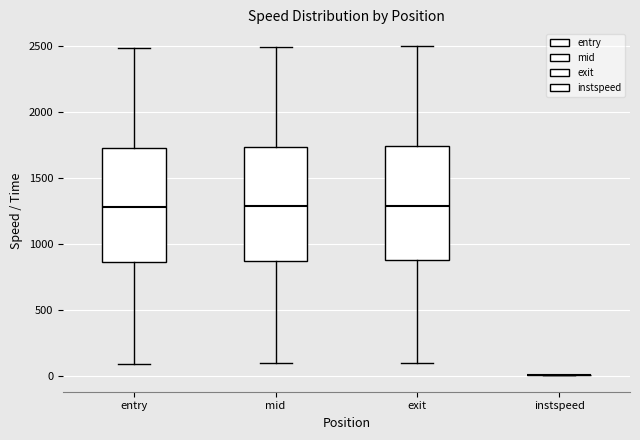

Reading left to right, read every box against the y-axis: the position of its median line, the range the box covers, and the ends of its whiskers. The values are not printed on the chart, so give them approximately, as read against the axis.

entry: median 1300, box 850 to 1750, whiskers 100 to 2500
mid: median 1300, box 850 to 1750, whiskers 100 to 2500
exit: median 1300, box 900 to 1750, whiskers 100 to 2500
instspeed: box collapsed to a line at 0, whiskers 0 to 0